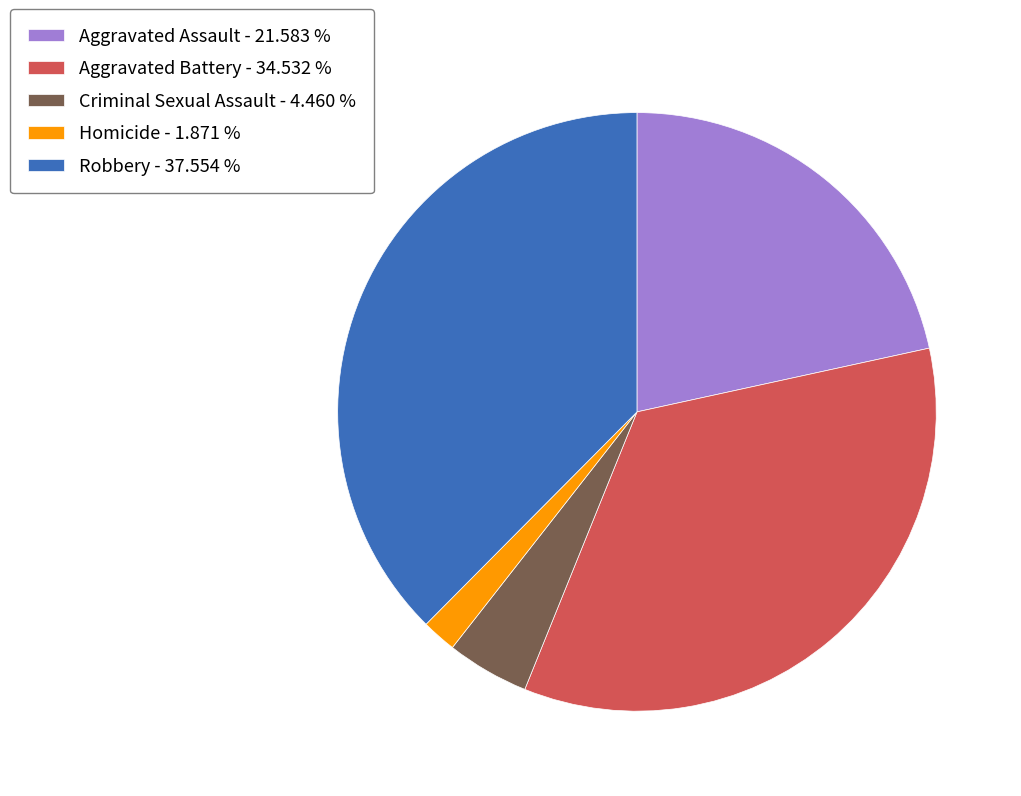

The Aggravated Assault slice represents 22% of the pie. True or false?

True